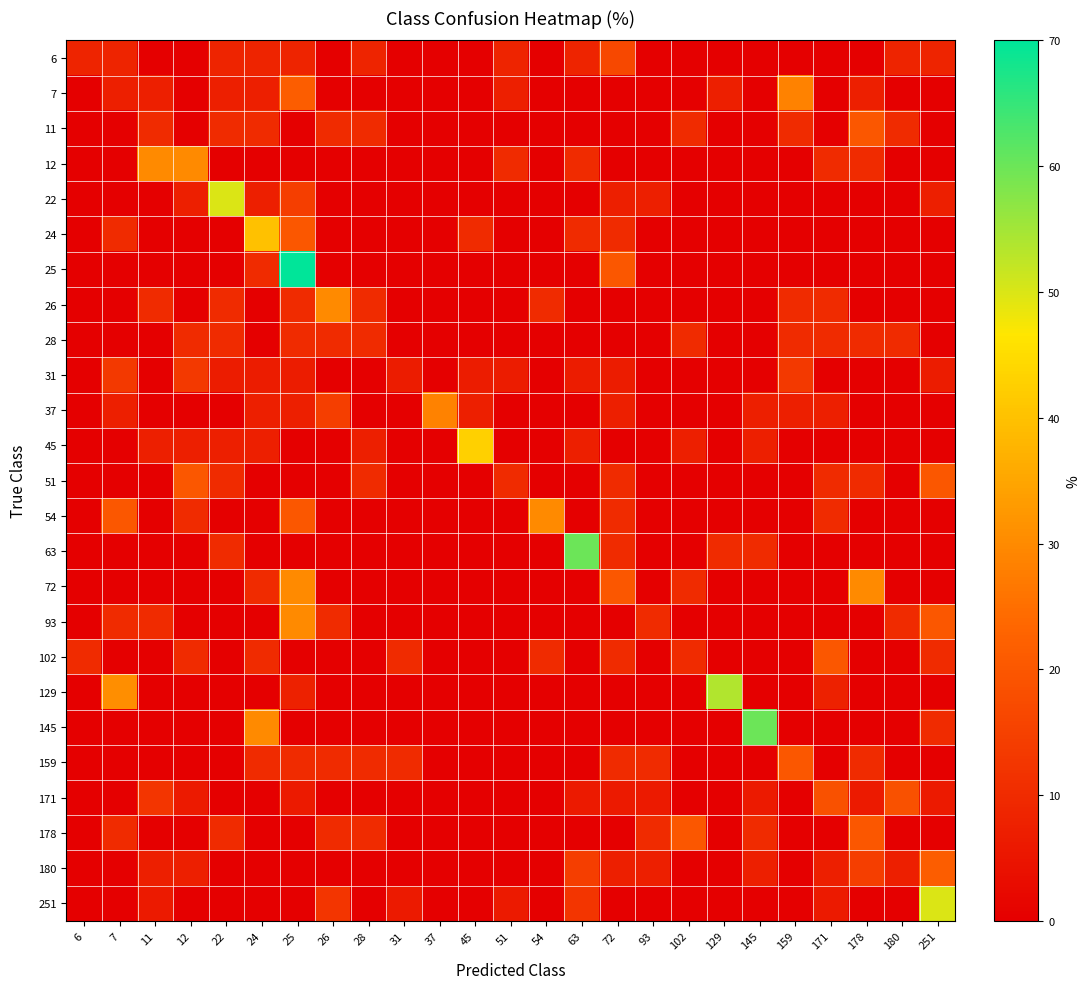

What is the spread (max minus min) of values at 251?

50.0